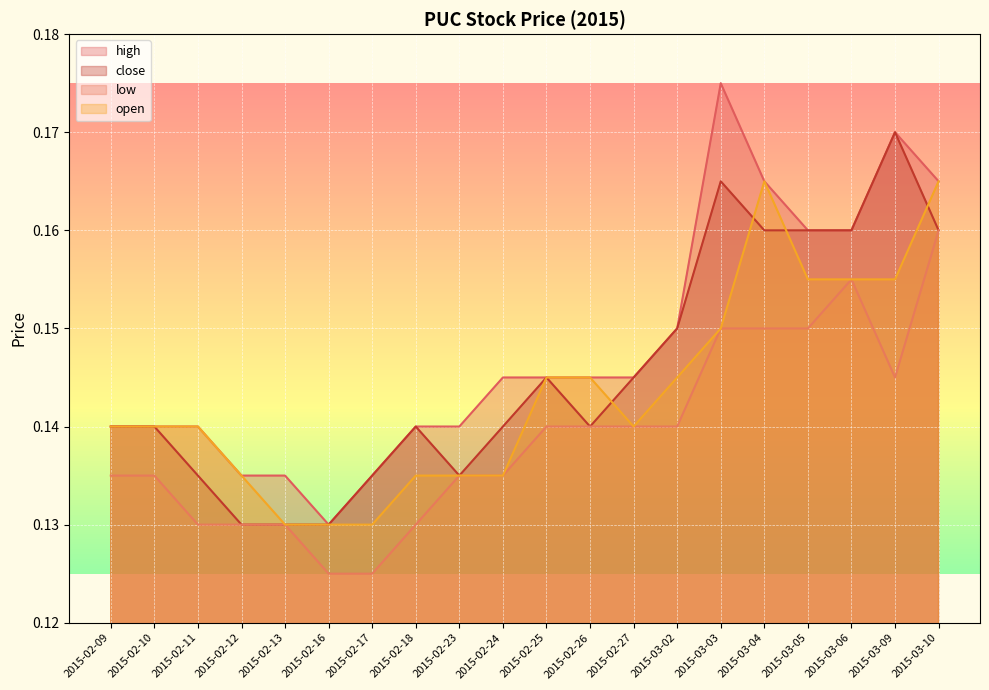

The open series shows 0.2 at 2015-02-26. True or false?

False